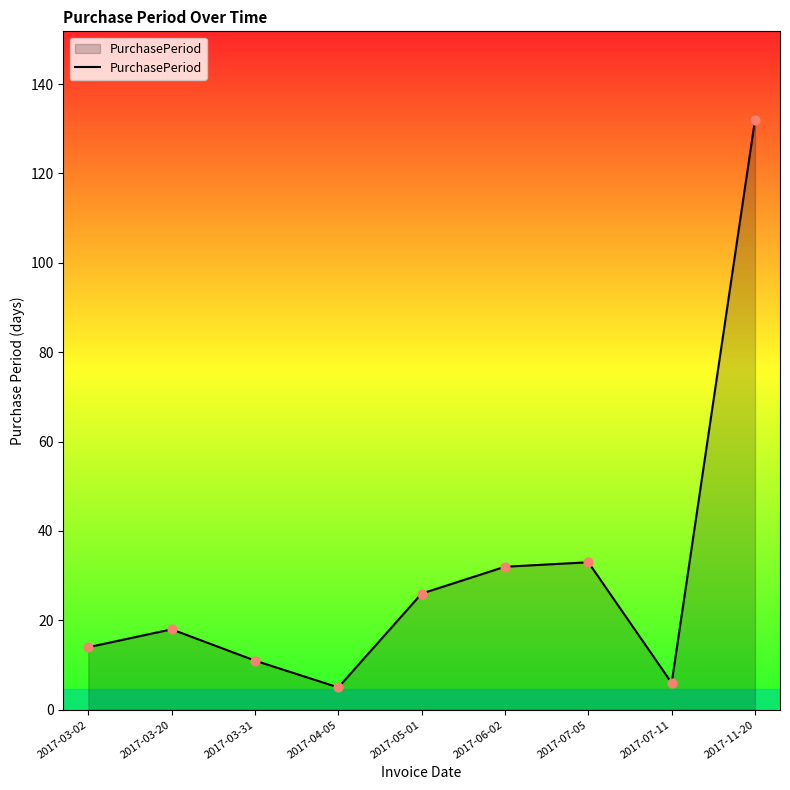

Approximately how many times larger is the value at 2017-03-20 compared to 2017-07-05?

0.5